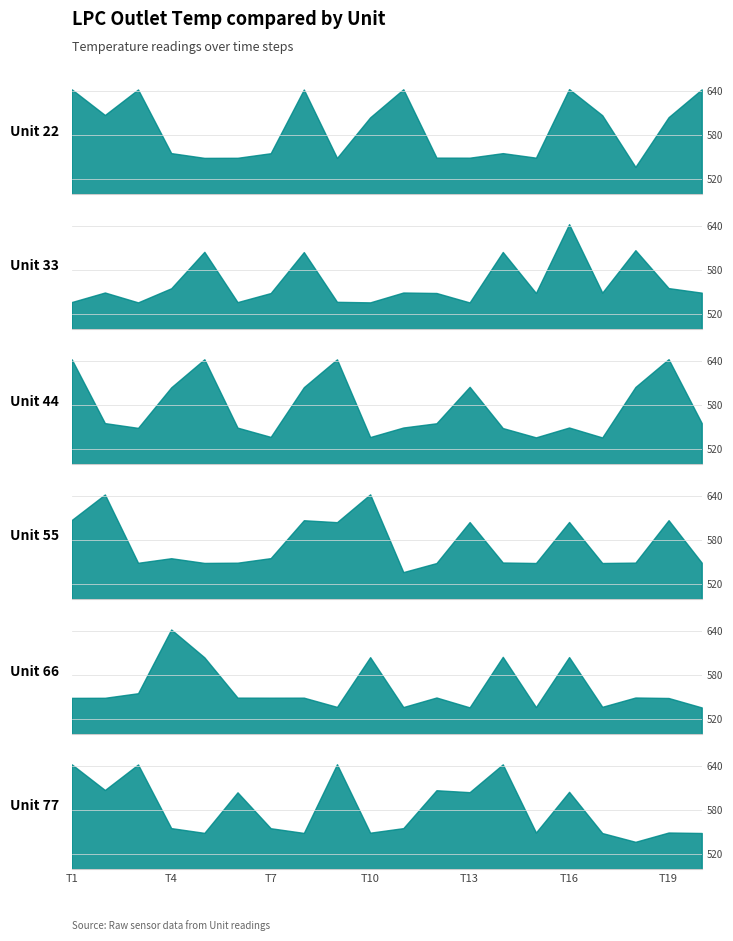

What is the minimum value shown in the chart?

536.1